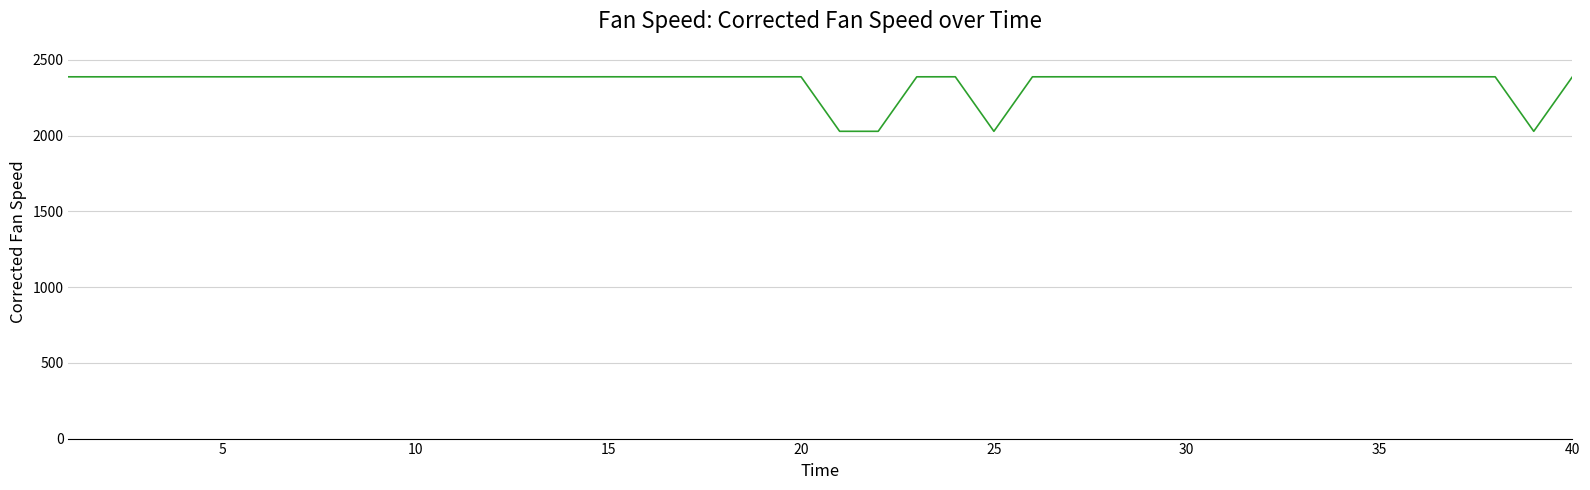

What is the maximum value shown in the chart?

2388.0